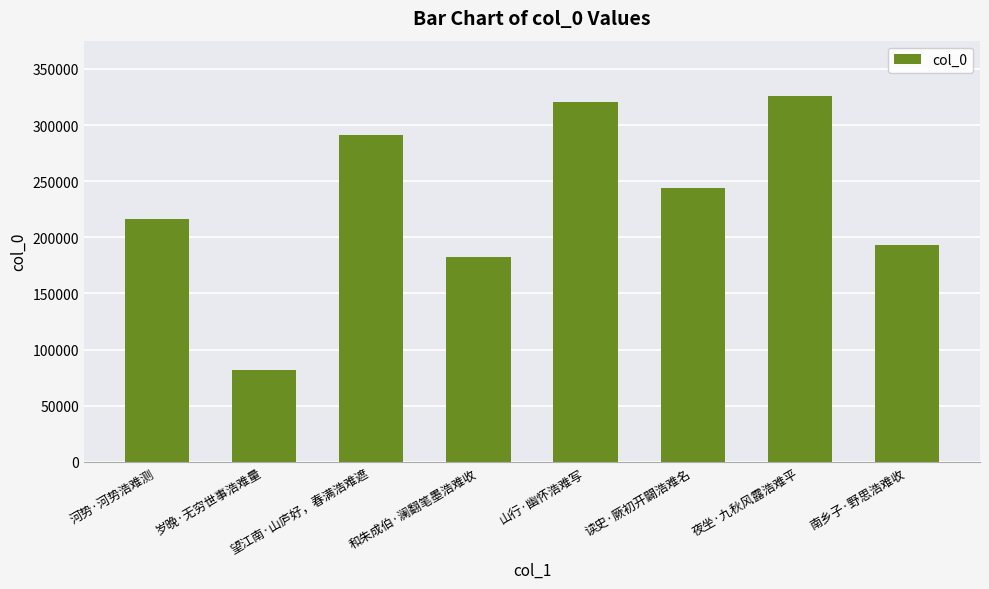

What is the label of the 7th bar from the left?

夜坐·九秋风露浩难平